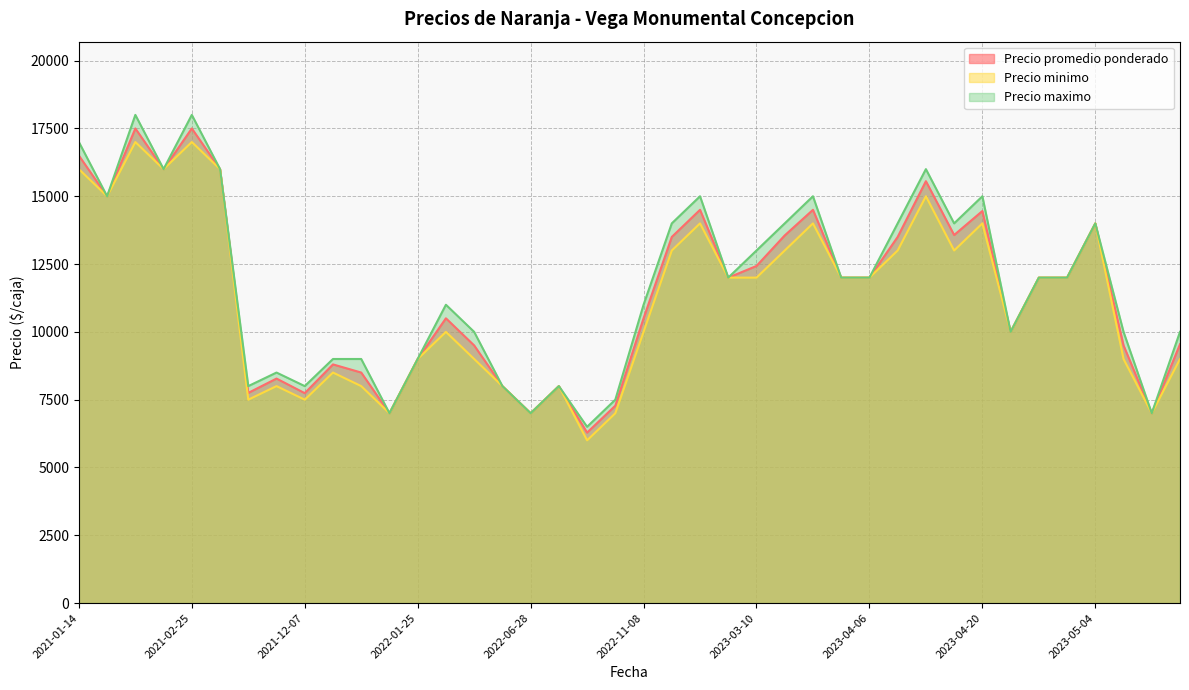

What is the maximum value for Precio maximo?

18000